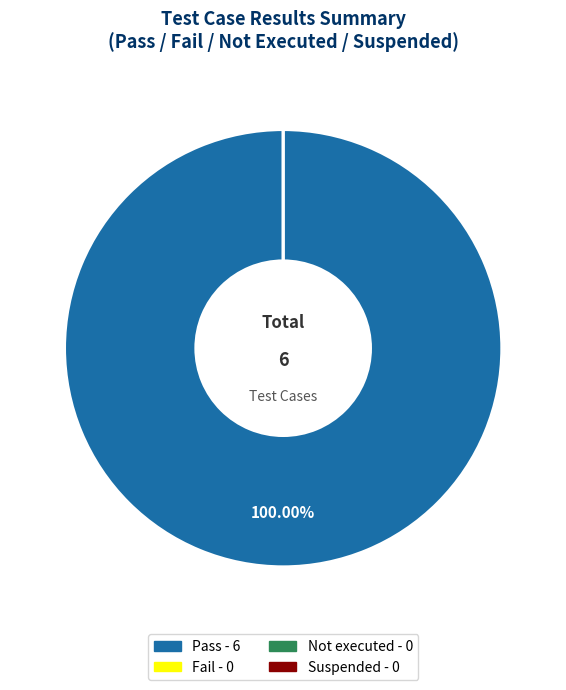

How many slices are in this pie chart?

4